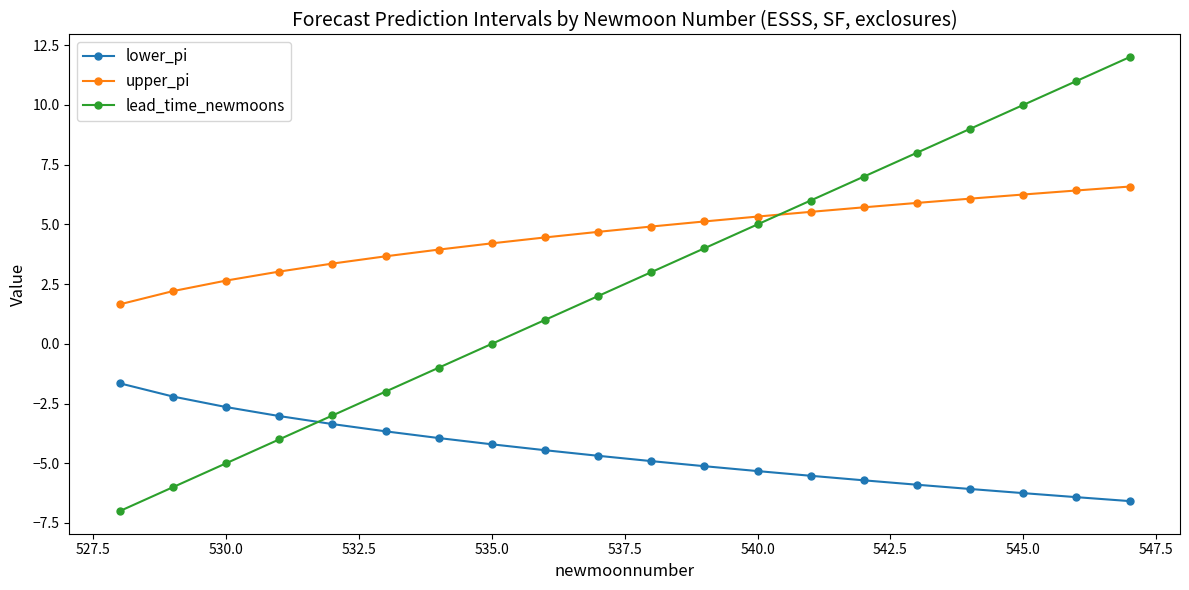

How many times do lead_time_newmoons and lower_pi cross each other?

1